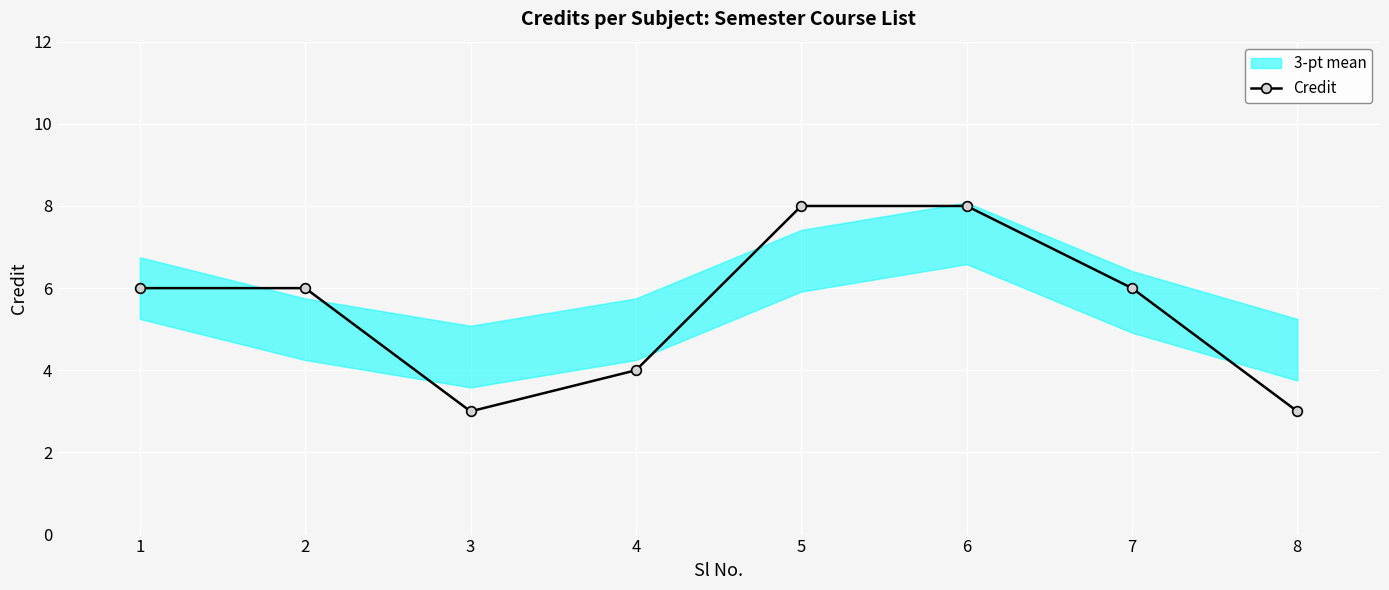

True or false: Credit has more than 2 points higher than both neighbors.

False